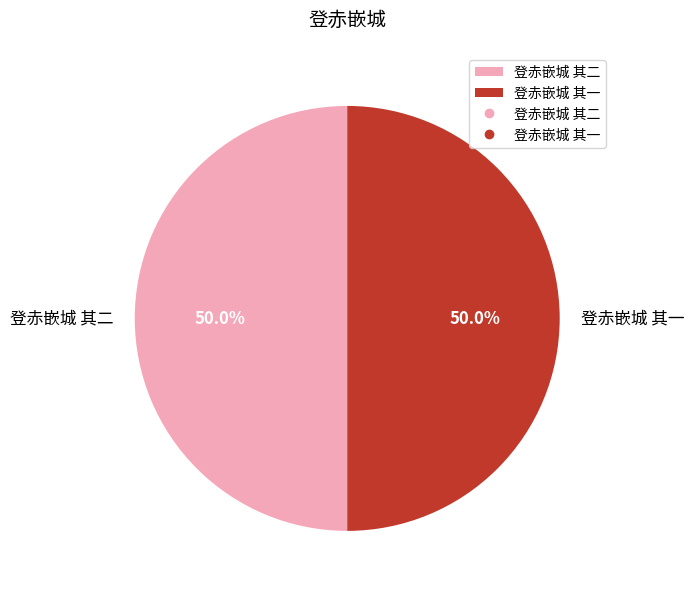

What percentage is the 登赤嵌城 其二 slice, to the nearest percent?

50%